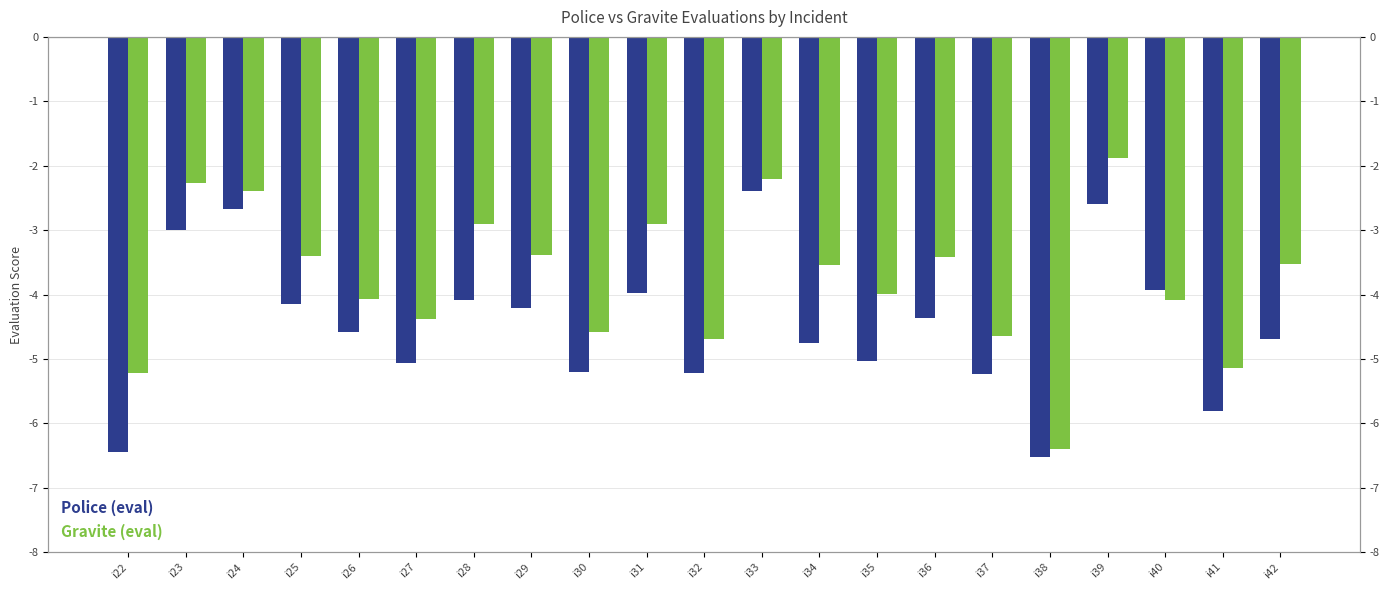

List the series in order of their overall mean, highest first.

Gravite (eval), Police (eval)